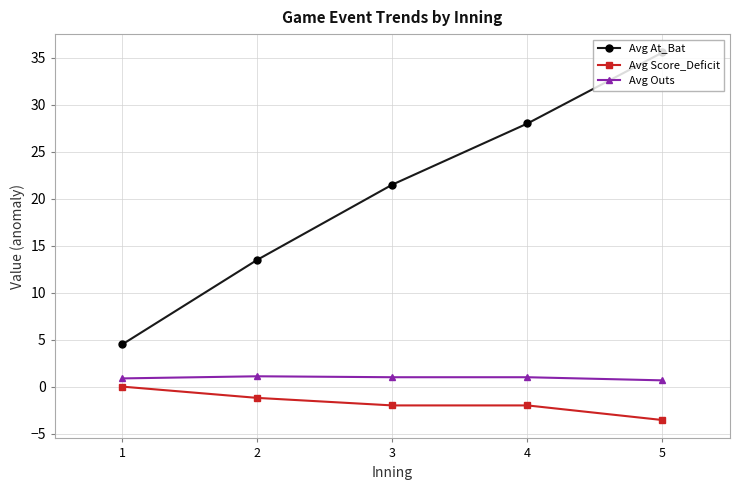

Rank the categories by Avg At_Bat value from highest to lowest.

5, 4, 3, 2, 1